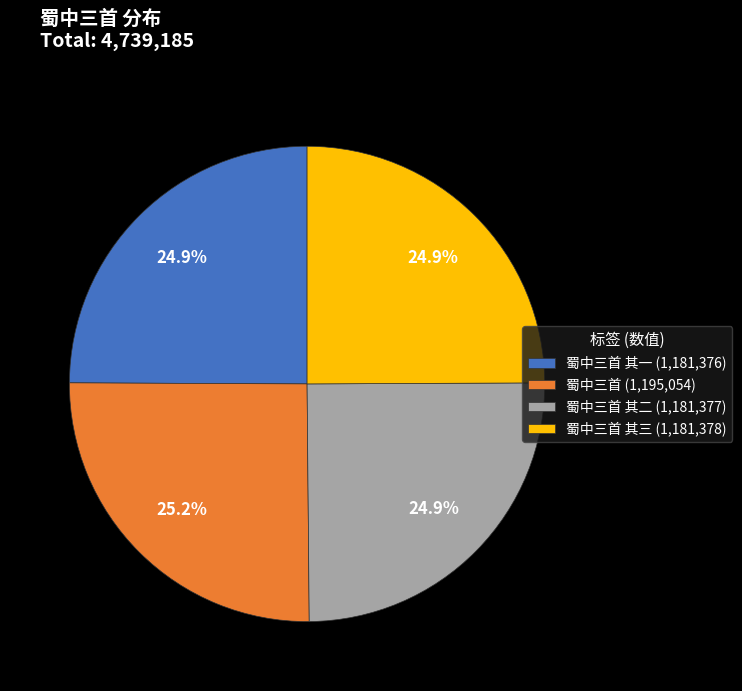

Is there a majority slice in this chart?

No